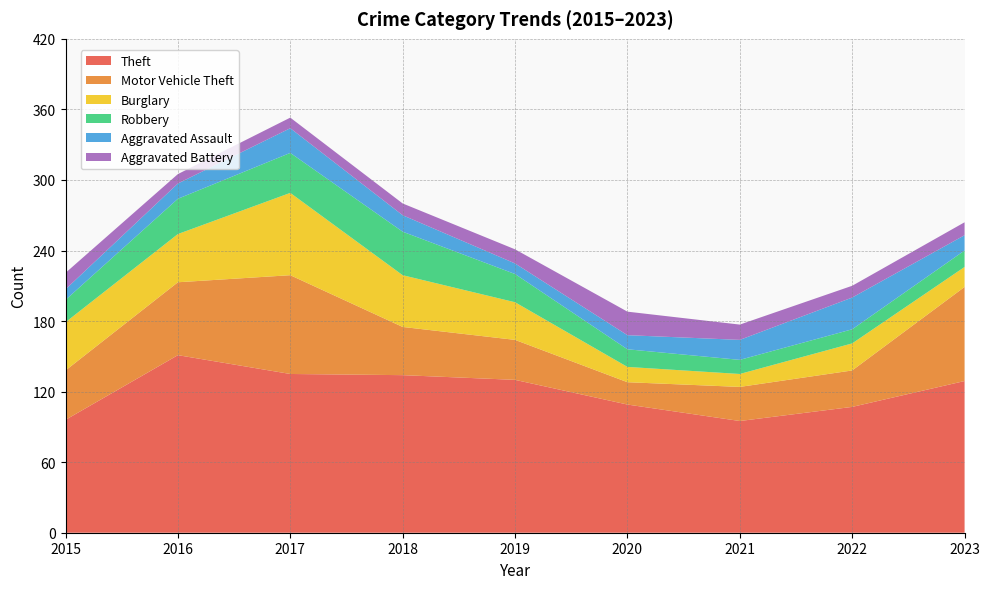

Reading left to right, what are all the values shown in this chart?

Theft: 96	151	135	134	130	109	95	107	129
Motor Vehicle Theft: 42	62	84	41	34	19	29	31	80
Burglary: 41	41	70	44	32	13	11	23	17
Robbery: 19	30	34	37	24	15	12	12	14
Aggravated Assault: 9	13	21	14	9	12	17	27	13
Aggravated Battery: 14	8	9	10	12	20	13	10	11